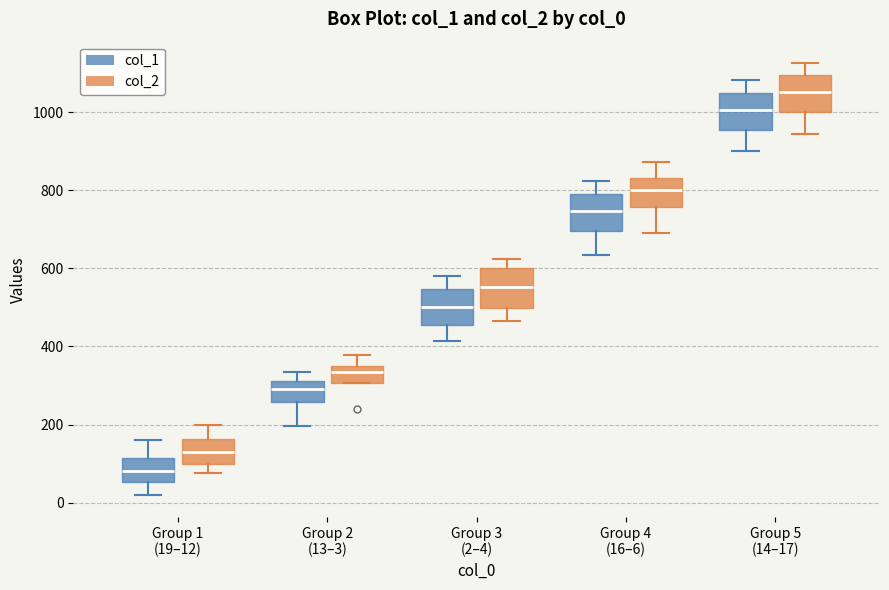

Reading left to right, transcribe this box plot: for each box, give where its median line is, the range the box spans, and where its two whiskers end, as read against the y-axis. The values are not printed on the chart, so give them approximately, as read against the axis.

Group 1 (19–12) (col_1): median 80, box 60 to 120, whiskers 20 to 160
Group 1 (19–12) (col_2): median 120, box 100 to 160, whiskers 80 to 200
Group 2 (13–3) (col_1): median 300, box 260 to 320, whiskers 200 to 340
Group 2 (13–3) (col_2): median 340 (just below the box's upper edge), box 300 to 340, whiskers 300 to 380
Group 3 (2–4) (col_1): median 500, box 460 to 540, whiskers 420 to 580
Group 3 (2–4) (col_2): median 560, box 500 to 600, whiskers 460 to 620
Group 4 (16–6) (col_1): median 740, box 700 to 800, whiskers 640 to 820
Group 4 (16–6) (col_2): median 800, box 760 to 840, whiskers 700 to 880
Group 5 (14–17) (col_1): median 1000, box 960 to 1040, whiskers 900 to 1080
Group 5 (14–17) (col_2): median 1060, box 1000 to 1100, whiskers 940 to 1120